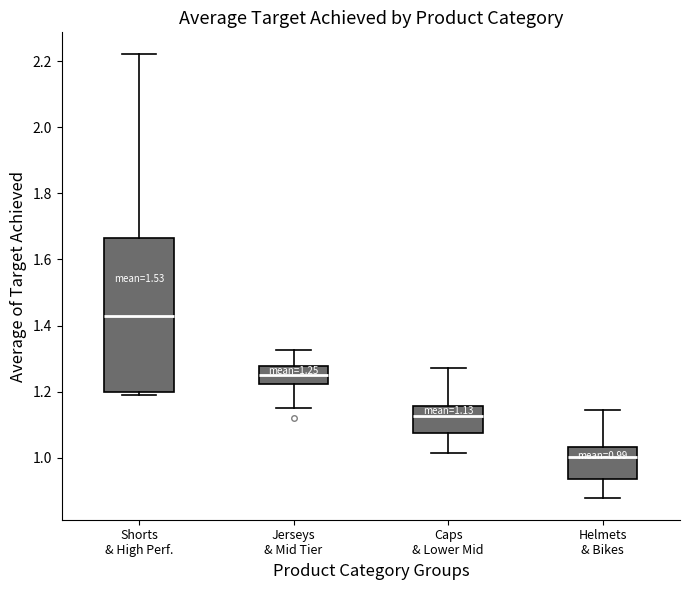

Which box's median line is the lowest?

Helmets & Bikes